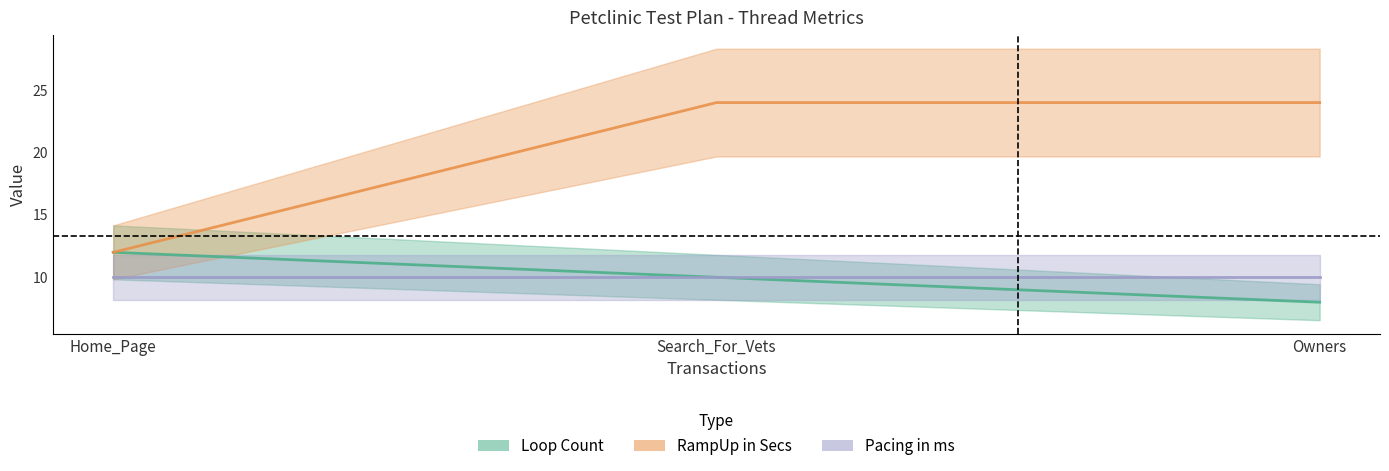

The Loop Count series shows 8 at Owners. True or false?

True